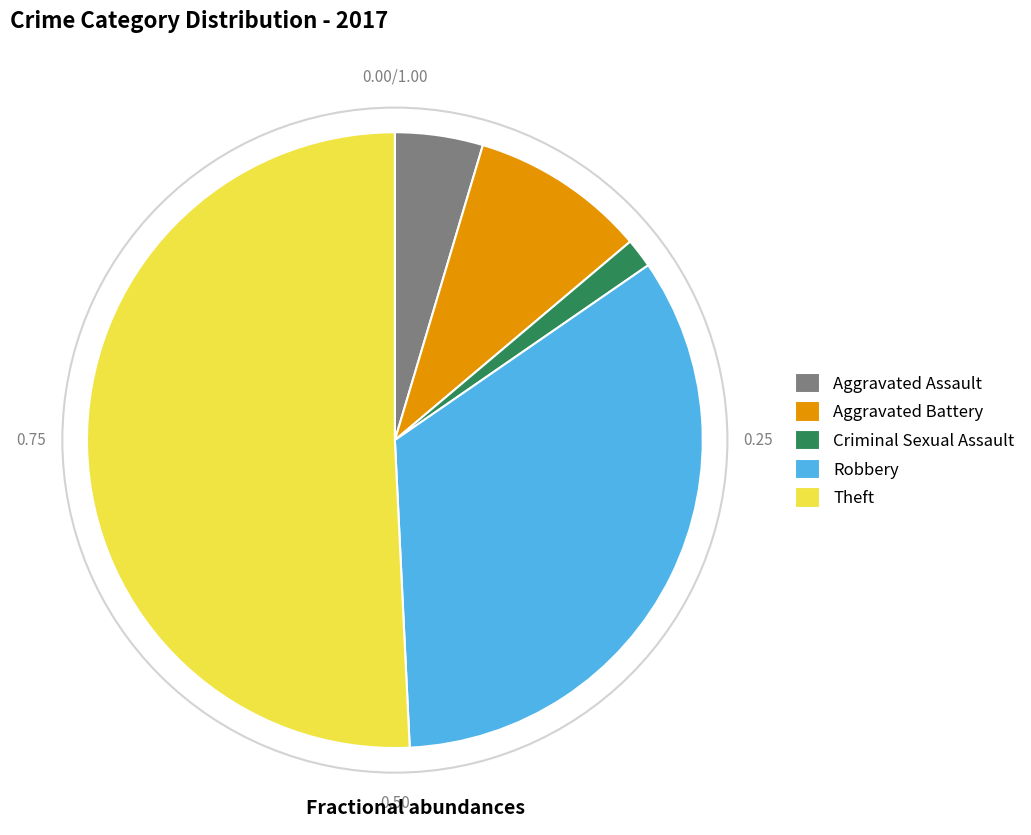

What is the smallest slice in the pie chart?

Criminal Sexual Assault